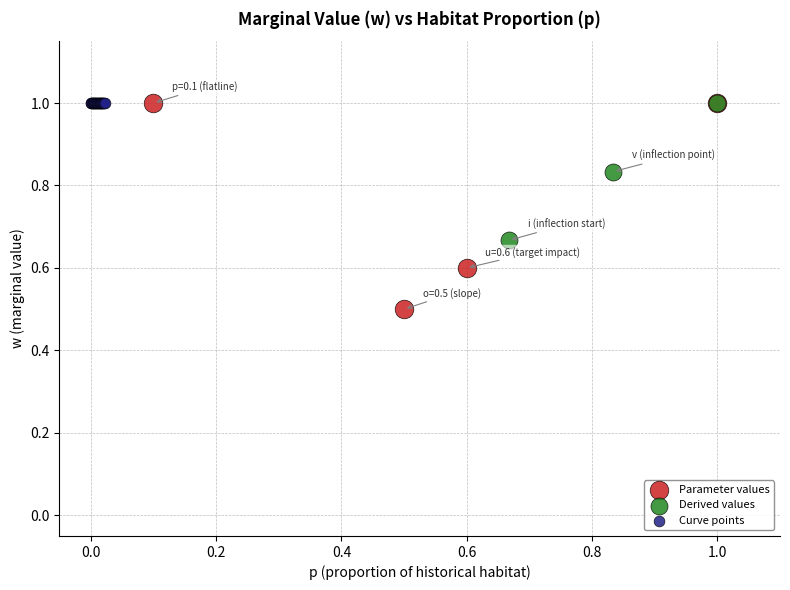

Which series reaches the minimum Y coordinate?

Parameter values